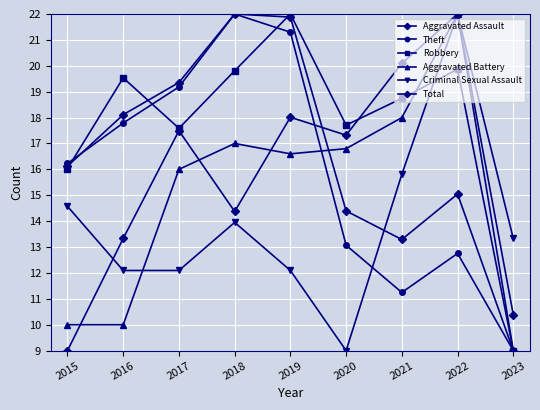

How many lines are shown in the chart?

6